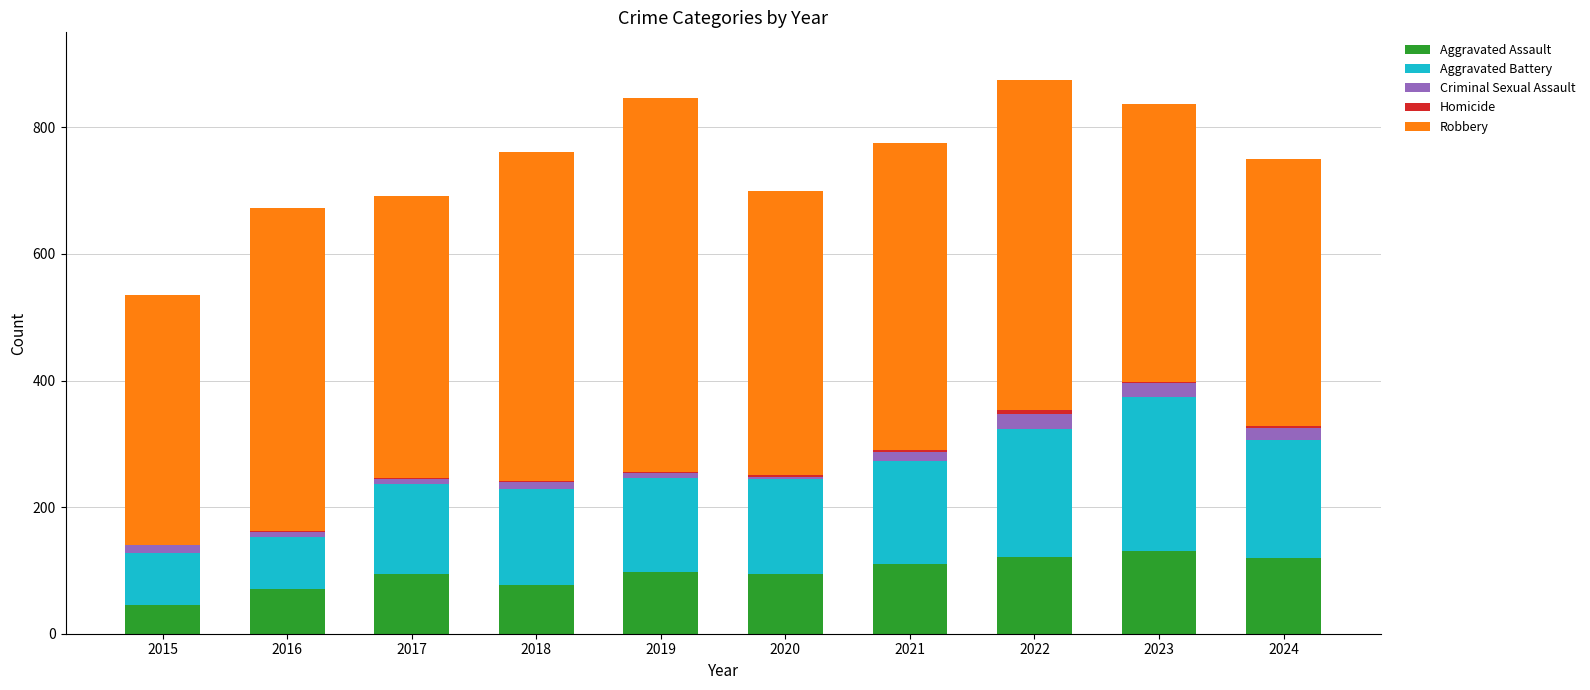

What is the highest value of the Aggravated Assault series?

130